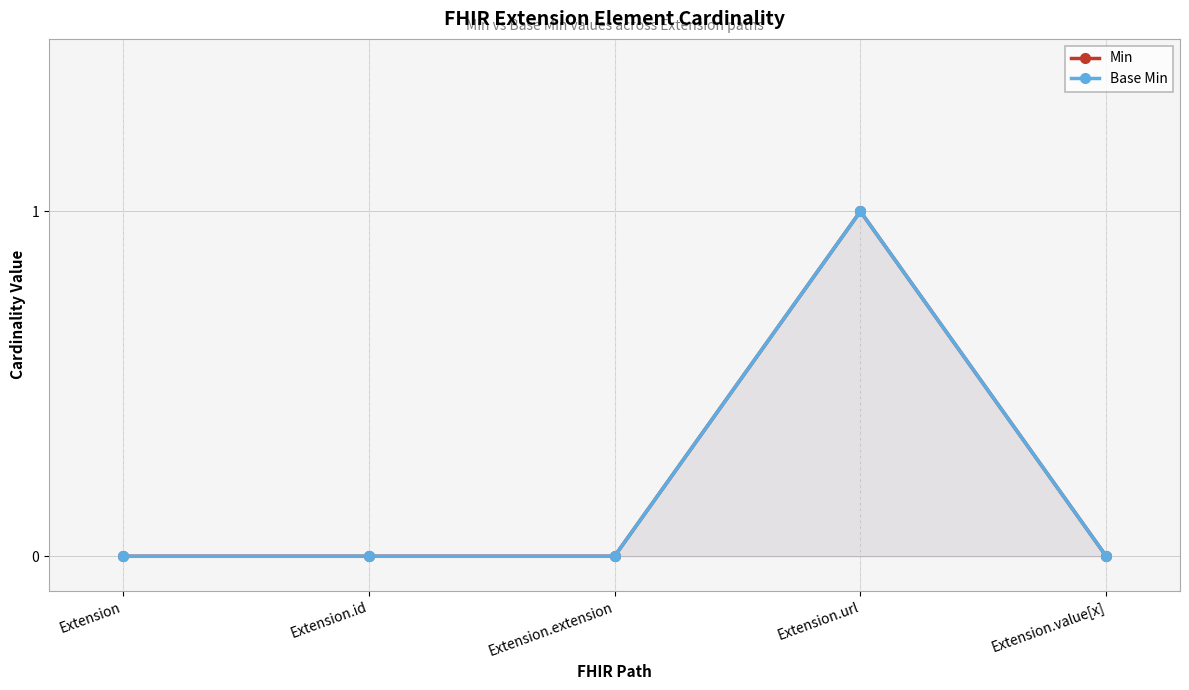

What position from the left is Extension.url?

4